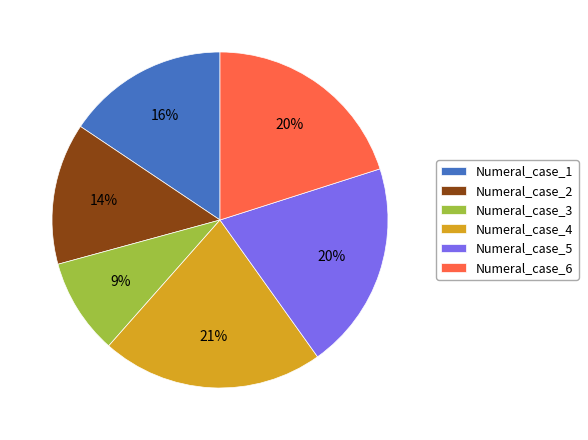

What is the largest slice in the pie chart?

Numeral_case_4